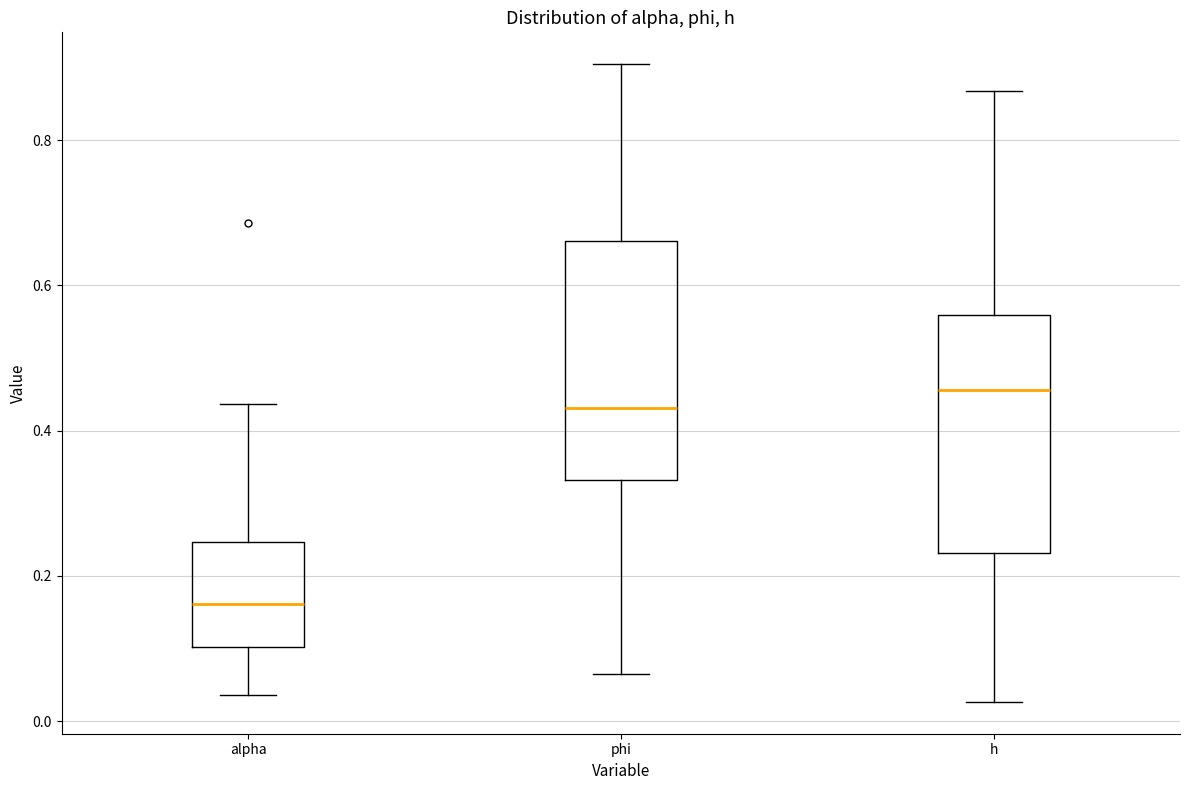

Where does the median line of the box for alpha sit on the y-axis? The values are not printed on the chart, so give them approximately, as read against the axis.

0.16